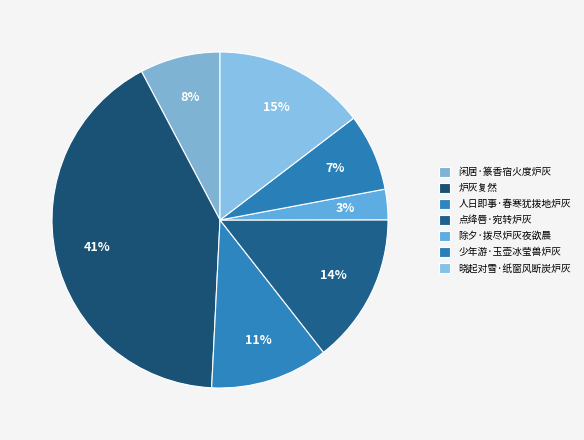

What portion of the pie excludes 除夕·拨尽炉灰夜欲晨?

97.1%